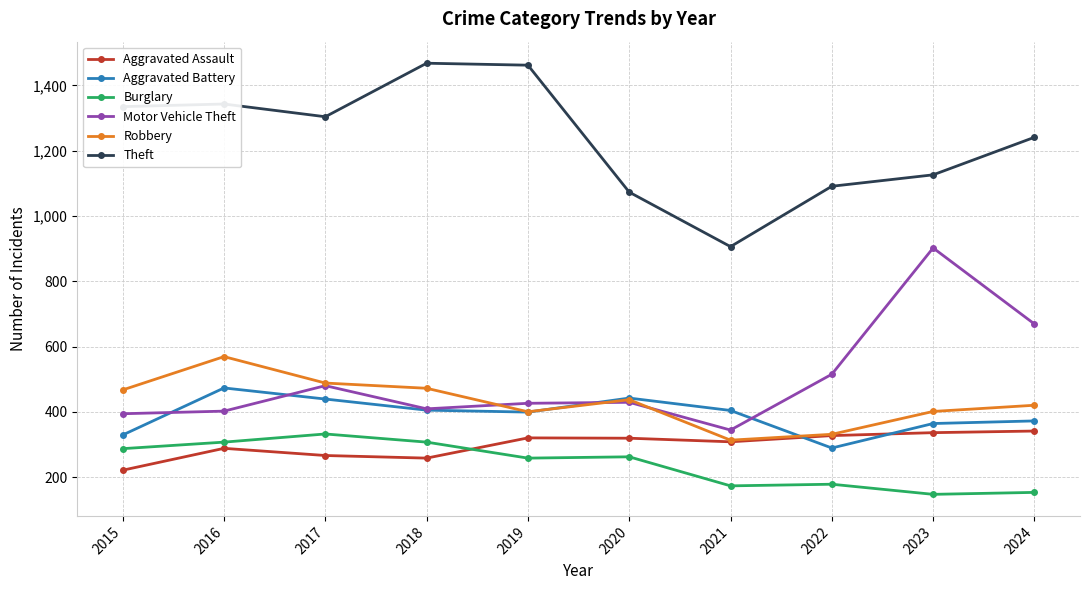

What is the sum of the Motor Vehicle Theft values at 2017 and 2023?

1382